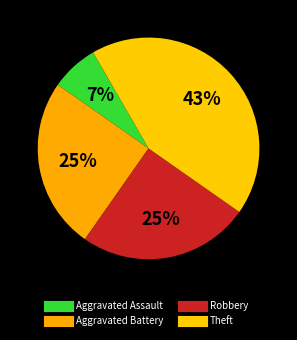

Rank the categories by value from highest to lowest.

Theft, Aggravated Battery, Robbery, Aggravated Assault